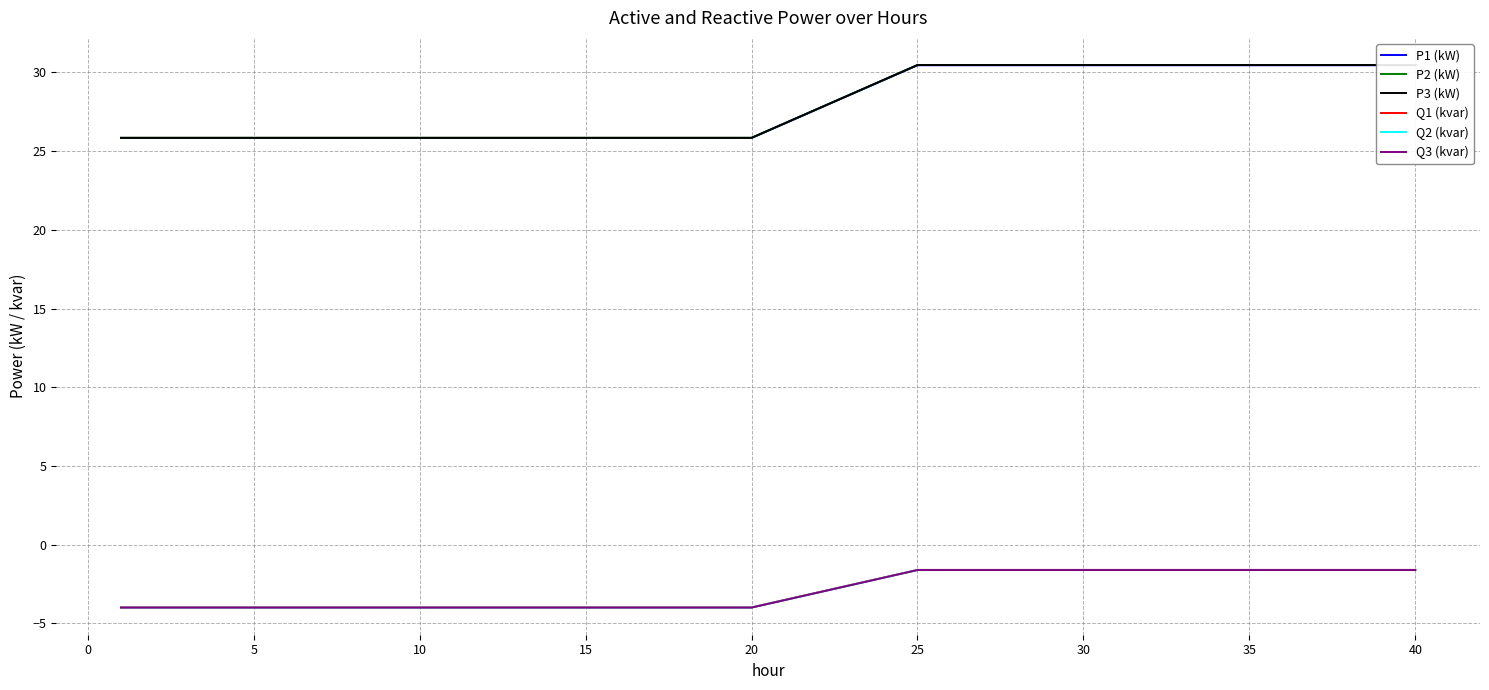

Reading right to left, extract all data points from this chart.

P1 (kW): 30.5	30.5	30.5	30.5	30.5	30.5	30.5	30.5	30.5	30.5	30.5	30.5	30.5	30.5	30.5	30.5	25.8	25.8	25.8	25.8	25.8	25.8	25.8	25.8	25.8	25.8	25.8	25.8	25.8	25.8	25.8	25.8	25.8	25.8	25.8	25.8
P2 (kW): 30.5	30.5	30.5	30.5	30.5	30.5	30.5	30.5	30.5	30.5	30.5	30.5	30.5	30.5	30.5	30.5	25.8	25.8	25.8	25.8	25.8	25.8	25.8	25.8	25.8	25.8	25.8	25.8	25.8	25.8	25.8	25.8	25.8	25.8	25.8	25.8
P3 (kW): 30.5	30.5	30.5	30.5	30.5	30.5	30.5	30.5	30.5	30.5	30.5	30.5	30.5	30.5	30.5	30.5	25.8	25.8	25.8	25.8	25.8	25.8	25.8	25.8	25.8	25.8	25.8	25.8	25.8	25.8	25.8	25.8	25.8	25.8	25.8	25.8
Q1 (kvar): -1.6	-1.6	-1.6	-1.6	-1.6	-1.6	-1.6	-1.6	-1.6	-1.6	-1.6	-1.6	-1.6	-1.6	-1.6	-1.6	-4.0	-4.0	-4.0	-4.0	-4.0	-4.0	-4.0	-4.0	-4.0	-4.0	-4.0	-4.0	-4.0	-4.0	-4.0	-4.0	-4.0	-4.0	-4.0	-4.0
Q2 (kvar): -1.6	-1.6	-1.6	-1.6	-1.6	-1.6	-1.6	-1.6	-1.6	-1.6	-1.6	-1.6	-1.6	-1.6	-1.6	-1.6	-4.0	-4.0	-4.0	-4.0	-4.0	-4.0	-4.0	-4.0	-4.0	-4.0	-4.0	-4.0	-4.0	-4.0	-4.0	-4.0	-4.0	-4.0	-4.0	-4.0
Q3 (kvar): -1.6	-1.6	-1.6	-1.6	-1.6	-1.6	-1.6	-1.6	-1.6	-1.6	-1.6	-1.6	-1.6	-1.6	-1.6	-1.6	-4.0	-4.0	-4.0	-4.0	-4.0	-4.0	-4.0	-4.0	-4.0	-4.0	-4.0	-4.0	-4.0	-4.0	-4.0	-4.0	-4.0	-4.0	-4.0	-4.0